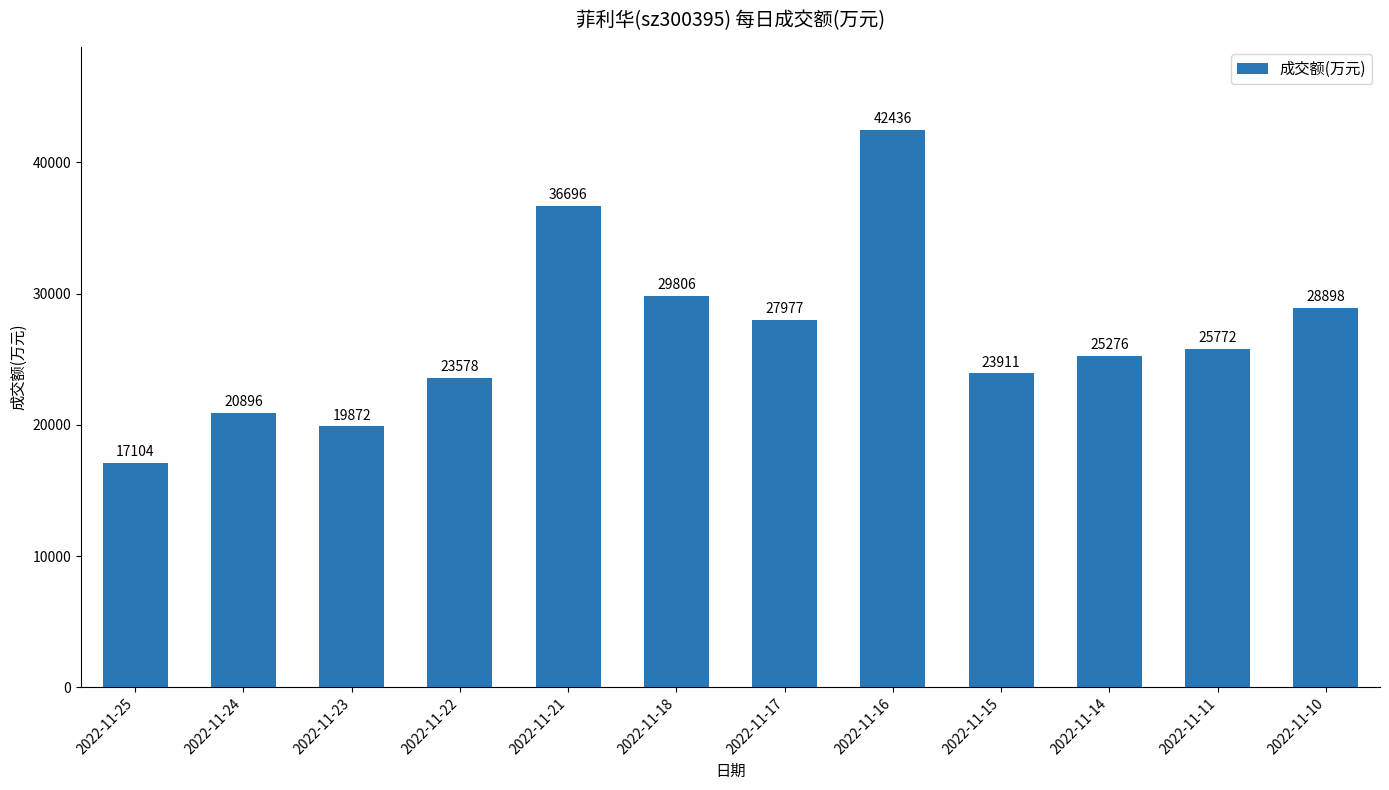

Approximately how many times larger is the value at 2022-11-11 compared to 2022-11-15?

1.1